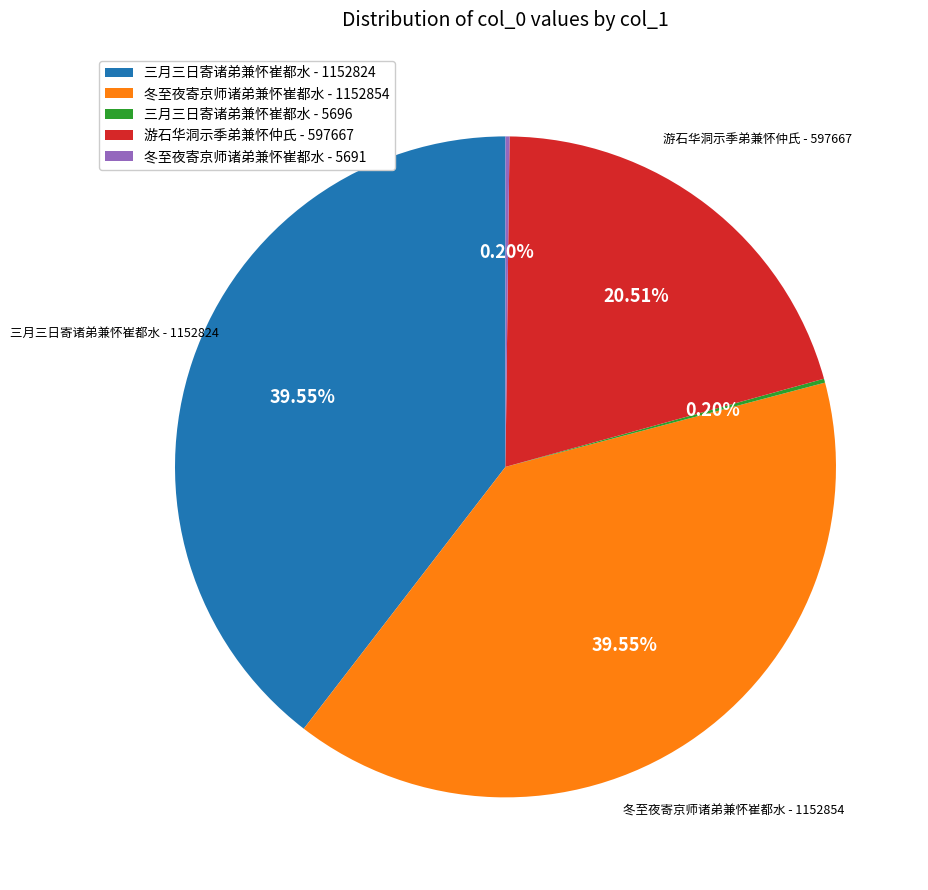

Between 三月三日寄诸弟兼怀崔都水 - 1152824 and 游石华洞示季弟兼怀仲氏 - 597667, which is larger?

三月三日寄诸弟兼怀崔都水 - 1152824